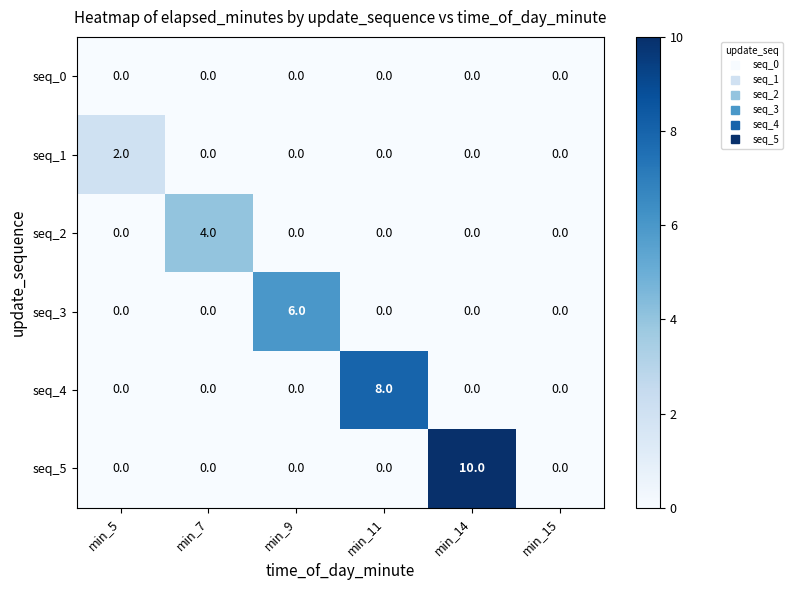

Between min_9 and min_15, which series saw the biggest shift?

seq_3